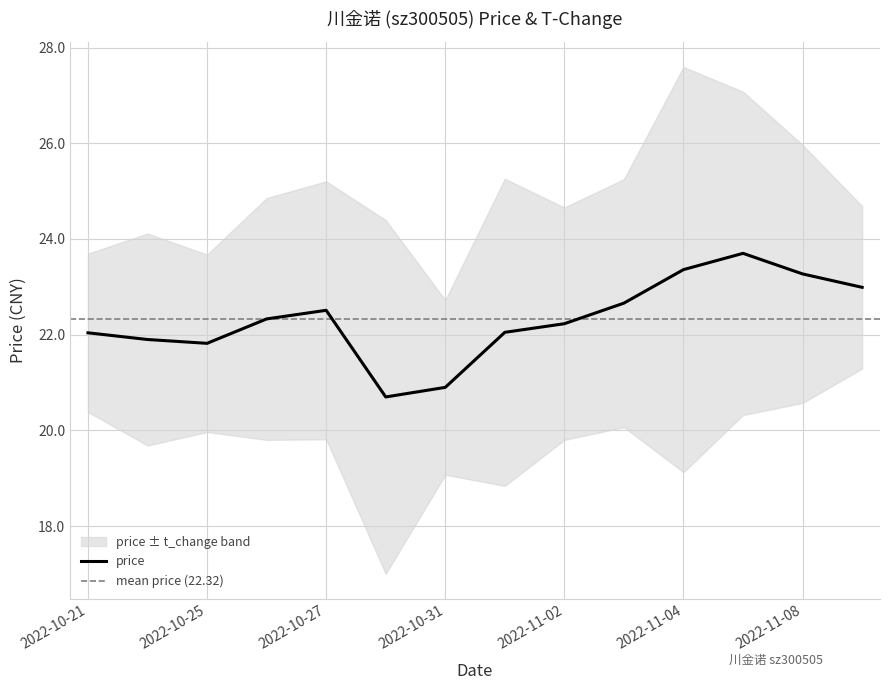

At which label does the data first exceed 22?

2022-10-21